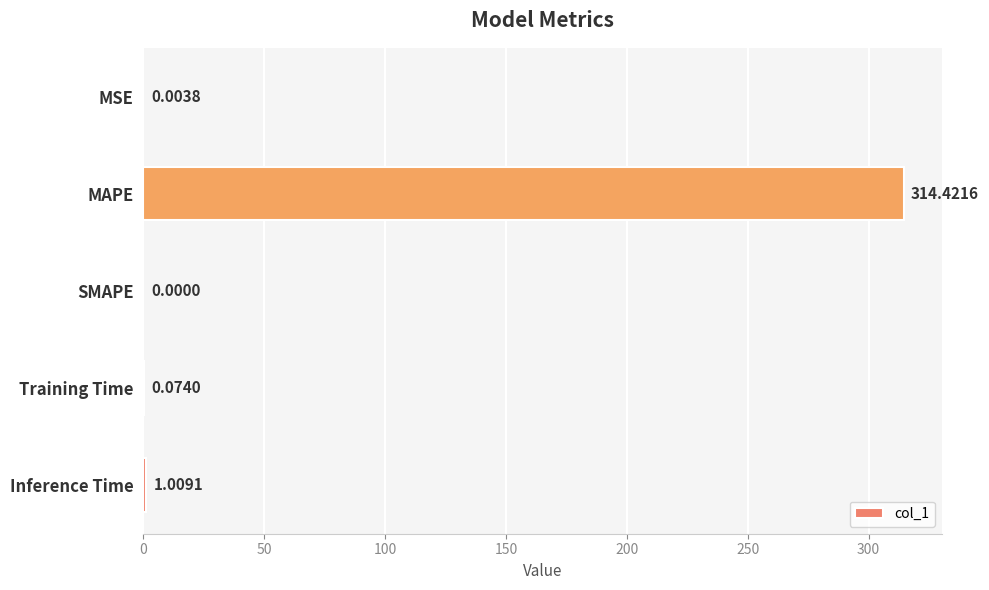

Approximately how many times larger is the value at MAPE compared to Inference Time?

311.6